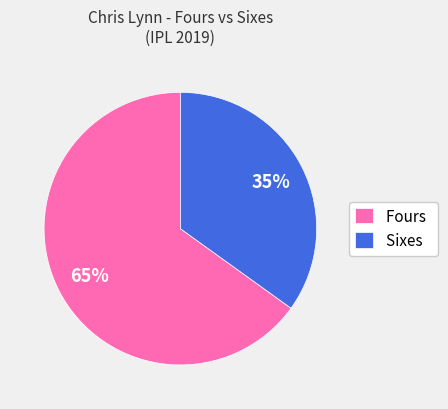

How many slices are in this pie chart?

2